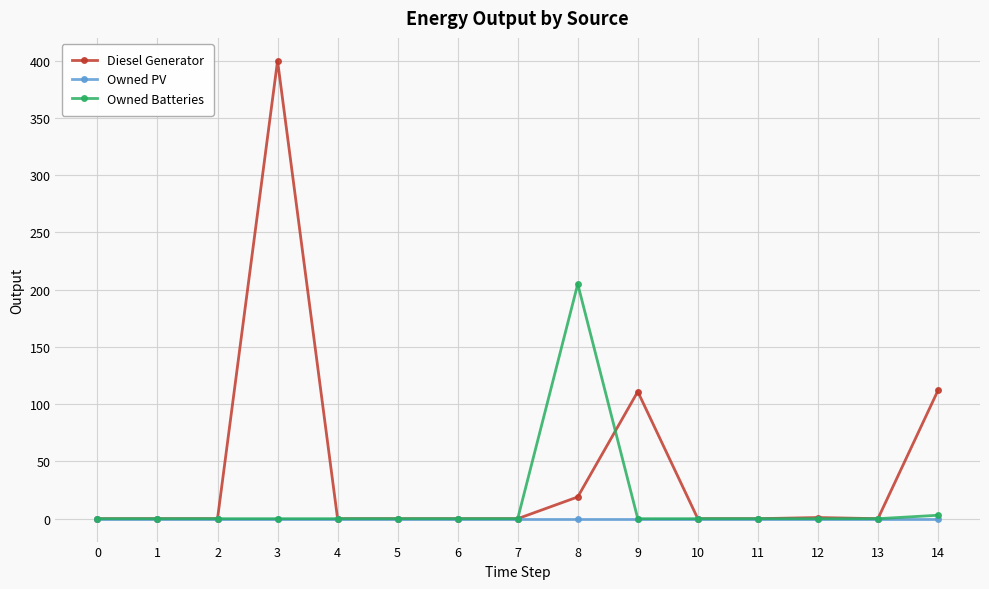

How many data points in Owned Batteries are above 0?

2